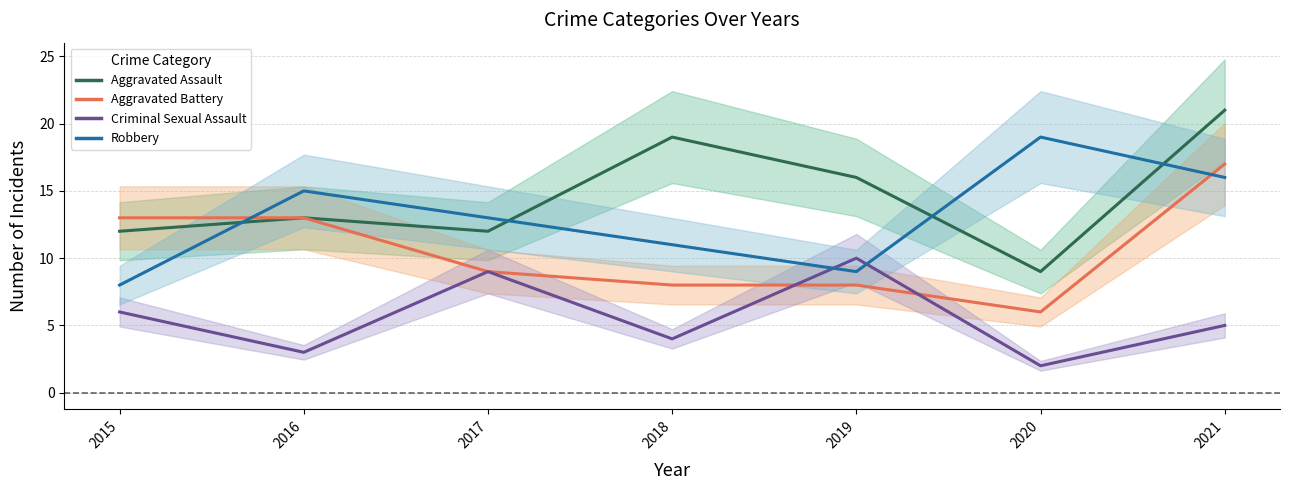

Which has a higher value, 2020 or 2021?

2021